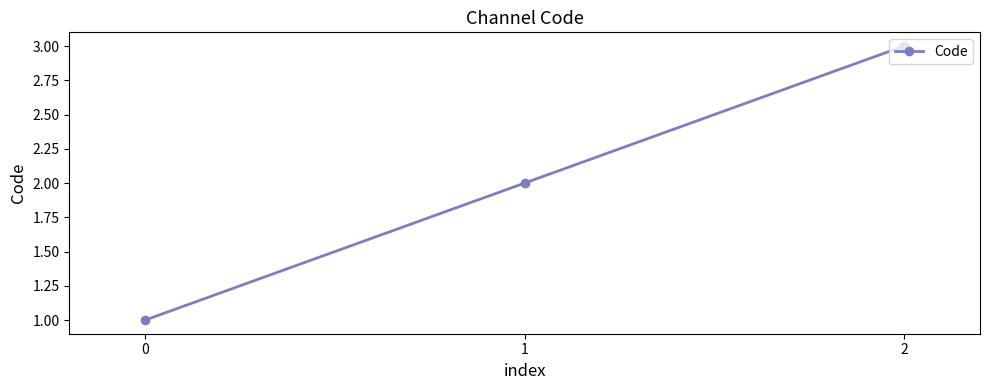

What is the value of the 3rd point from the left?

3